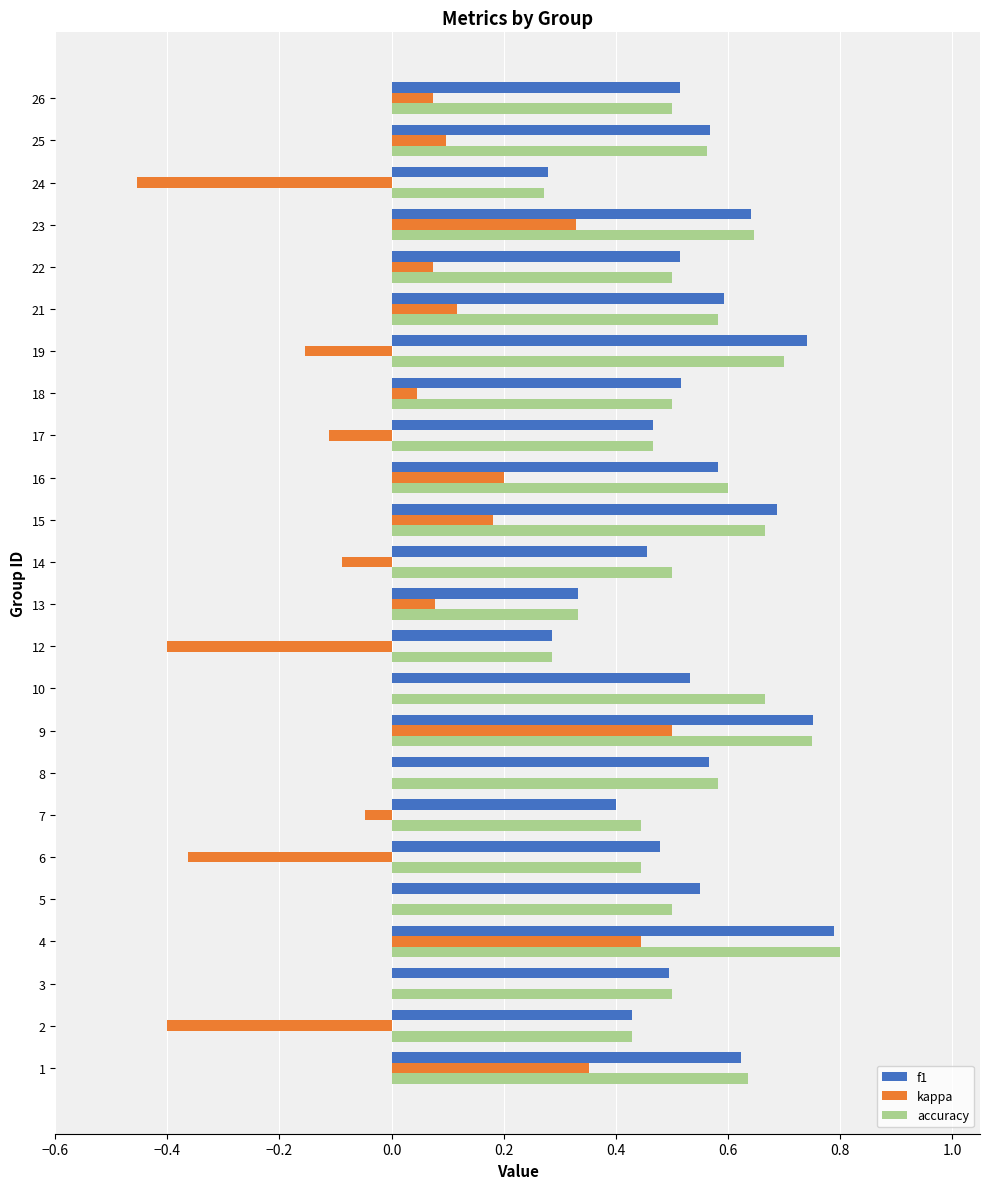

The kappa series shows 0.6 at 1. True or false?

False